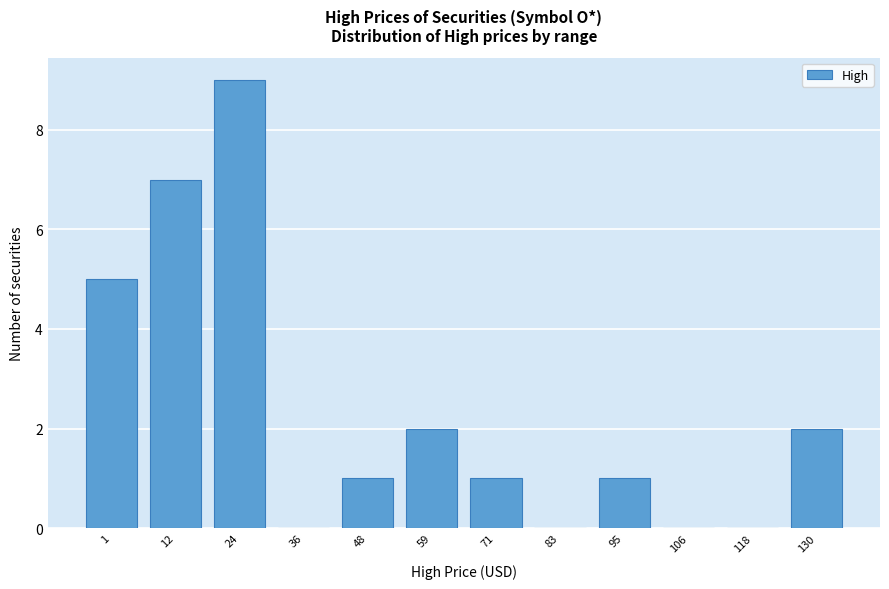

Reading left to right, list all the values displayed in this chart.

1=5	12=7	24=9	36=0	48=1	59=2	71=1	83=0	95=1	106=0	118=0	130=2